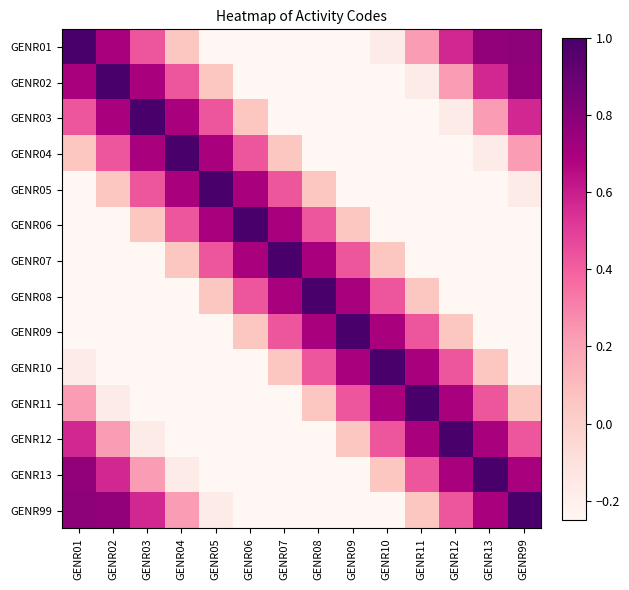

Reading left to right, extract all data points from this chart.

GENR01: GENR01=1.0	GENR02=0.7	GENR03=0.4	GENR04=0.1	GENR05=-0.3	GENR06=-0.6	GENR07=-0.8	GENR08=-0.7	GENR09=-0.5	GENR10=-0.2	GENR11=0.2	GENR12=0.6	GENR13=0.8	GENR99=0.8
GENR02: GENR01=0.7	GENR02=1.0	GENR03=0.7	GENR04=0.4	GENR05=0.1	GENR06=-0.3	GENR07=-0.6	GENR08=-0.8	GENR09=-0.7	GENR10=-0.5	GENR11=-0.2	GENR12=0.2	GENR13=0.6	GENR99=0.8
GENR03: GENR01=0.4	GENR02=0.7	GENR03=1.0	GENR04=0.7	GENR05=0.4	GENR06=0.1	GENR07=-0.3	GENR08=-0.6	GENR09=-0.8	GENR10=-0.7	GENR11=-0.5	GENR12=-0.2	GENR13=0.2	GENR99=0.6
GENR04: GENR01=0.1	GENR02=0.4	GENR03=0.7	GENR04=1.0	GENR05=0.7	GENR06=0.4	GENR07=0.1	GENR08=-0.3	GENR09=-0.6	GENR10=-0.8	GENR11=-0.7	GENR12=-0.5	GENR13=-0.2	GENR99=0.2
GENR05: GENR01=-0.3	GENR02=0.1	GENR03=0.4	GENR04=0.7	GENR05=1.0	GENR06=0.7	GENR07=0.4	GENR08=0.1	GENR09=-0.3	GENR10=-0.6	GENR11=-0.8	GENR12=-0.7	GENR13=-0.5	GENR99=-0.2
GENR06: GENR01=-0.6	GENR02=-0.3	GENR03=0.1	GENR04=0.4	GENR05=0.7	GENR06=1.0	GENR07=0.7	GENR08=0.4	GENR09=0.1	GENR10=-0.3	GENR11=-0.6	GENR12=-0.8	GENR13=-0.7	GENR99=-0.5
GENR07: GENR01=-0.8	GENR02=-0.6	GENR03=-0.3	GENR04=0.1	GENR05=0.4	GENR06=0.7	GENR07=1.0	GENR08=0.7	GENR09=0.4	GENR10=0.1	GENR11=-0.3	GENR12=-0.6	GENR13=-0.8	GENR99=-0.7
GENR08: GENR01=-0.7	GENR02=-0.8	GENR03=-0.6	GENR04=-0.3	GENR05=0.1	GENR06=0.4	GENR07=0.7	GENR08=1.0	GENR09=0.7	GENR10=0.4	GENR11=0.1	GENR12=-0.3	GENR13=-0.6	GENR99=-0.8
GENR09: GENR01=-0.5	GENR02=-0.7	GENR03=-0.8	GENR04=-0.6	GENR05=-0.3	GENR06=0.1	GENR07=0.4	GENR08=0.7	GENR09=1.0	GENR10=0.7	GENR11=0.4	GENR12=0.1	GENR13=-0.3	GENR99=-0.6
GENR10: GENR01=-0.2	GENR02=-0.5	GENR03=-0.7	GENR04=-0.8	GENR05=-0.6	GENR06=-0.3	GENR07=0.1	GENR08=0.4	GENR09=0.7	GENR10=1.0	GENR11=0.7	GENR12=0.4	GENR13=0.1	GENR99=-0.3
GENR11: GENR01=0.2	GENR02=-0.2	GENR03=-0.5	GENR04=-0.7	GENR05=-0.8	GENR06=-0.6	GENR07=-0.3	GENR08=0.1	GENR09=0.4	GENR10=0.7	GENR11=1.0	GENR12=0.7	GENR13=0.4	GENR99=0.1
GENR12: GENR01=0.6	GENR02=0.2	GENR03=-0.2	GENR04=-0.5	GENR05=-0.7	GENR06=-0.8	GENR07=-0.6	GENR08=-0.3	GENR09=0.1	GENR10=0.4	GENR11=0.7	GENR12=1.0	GENR13=0.7	GENR99=0.4
GENR13: GENR01=0.8	GENR02=0.6	GENR03=0.2	GENR04=-0.2	GENR05=-0.5	GENR06=-0.7	GENR07=-0.8	GENR08=-0.6	GENR09=-0.3	GENR10=0.1	GENR11=0.4	GENR12=0.7	GENR13=1.0	GENR99=0.7
GENR99: GENR01=0.8	GENR02=0.8	GENR03=0.6	GENR04=0.2	GENR05=-0.2	GENR06=-0.5	GENR07=-0.7	GENR08=-0.8	GENR09=-0.6	GENR10=-0.3	GENR11=0.1	GENR12=0.4	GENR13=0.7	GENR99=1.0